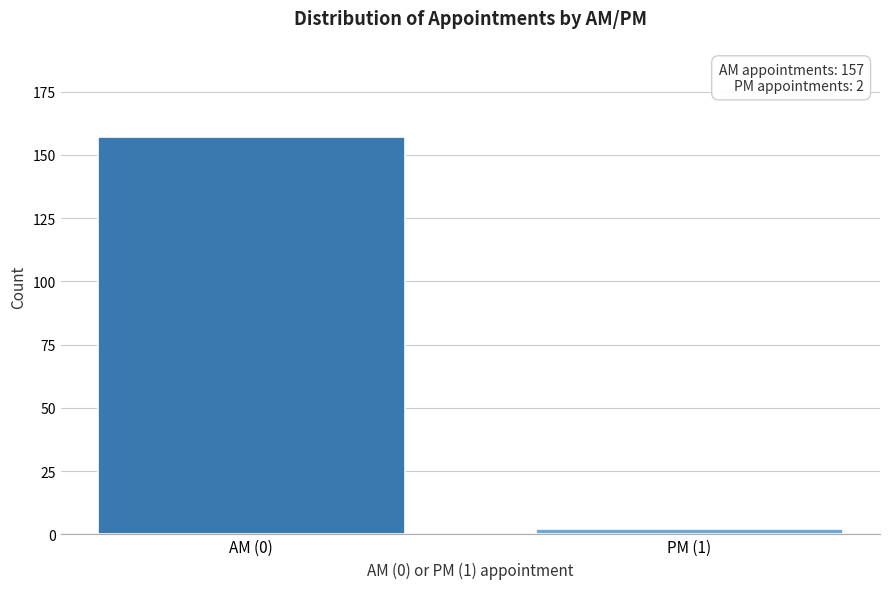

Reading left to right, list all the values displayed in this chart.

157	2